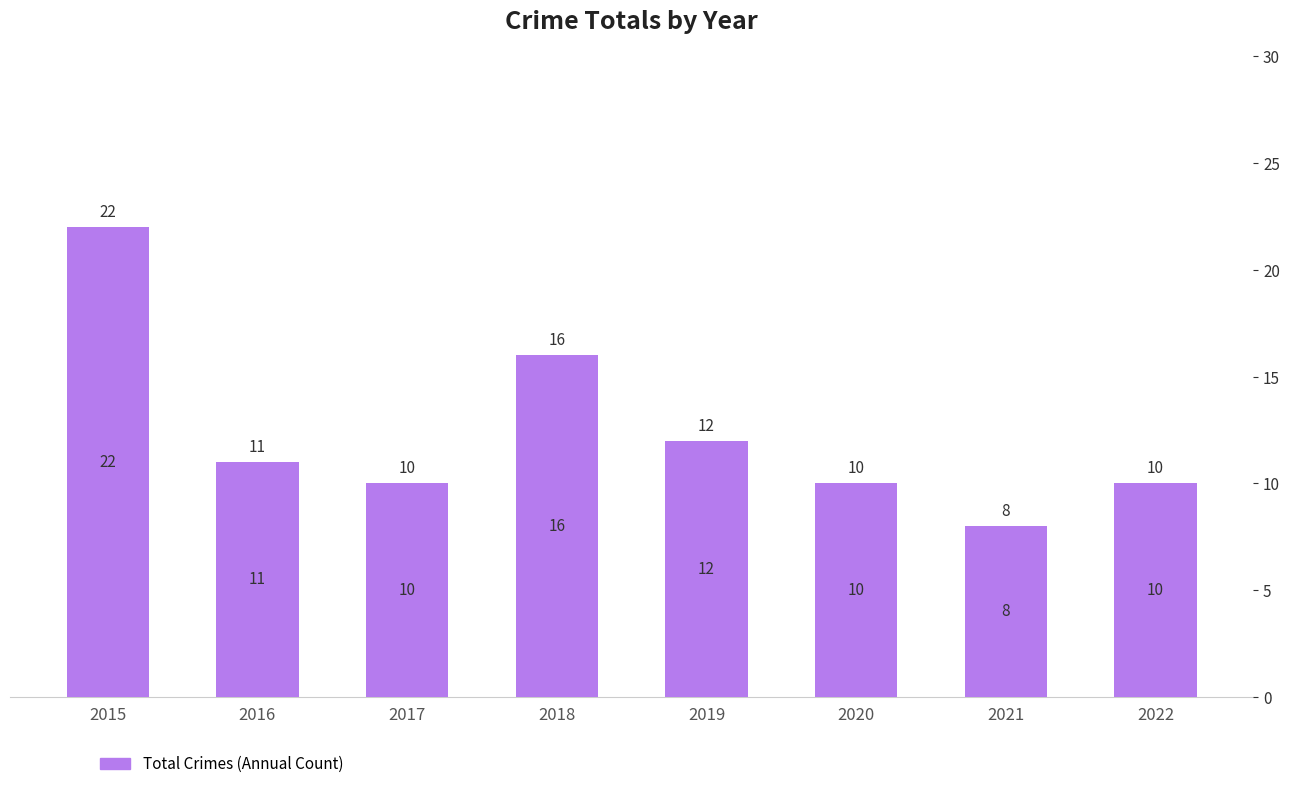

Reading left to right, list all the values displayed in this chart.

2015=22	2016=11	2017=10	2018=16	2019=12	2020=10	2021=8	2022=10